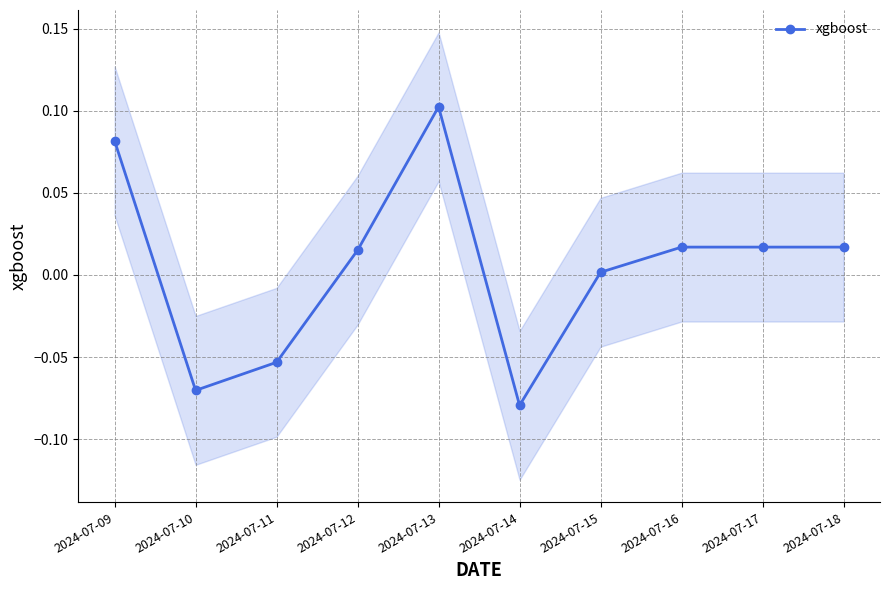

True or false: the data shows -0.0 at 2024-07-10.

False